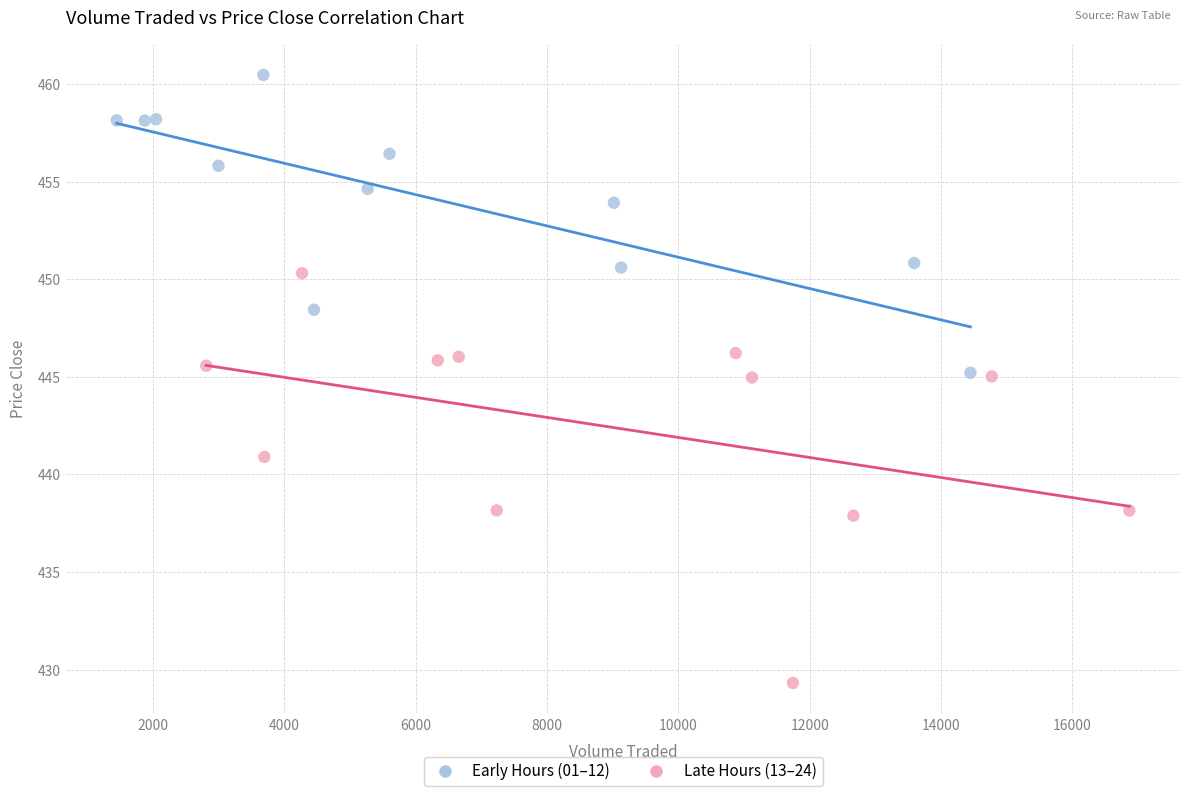

Which series reaches the maximum Y coordinate?

Early Hours (01–12)